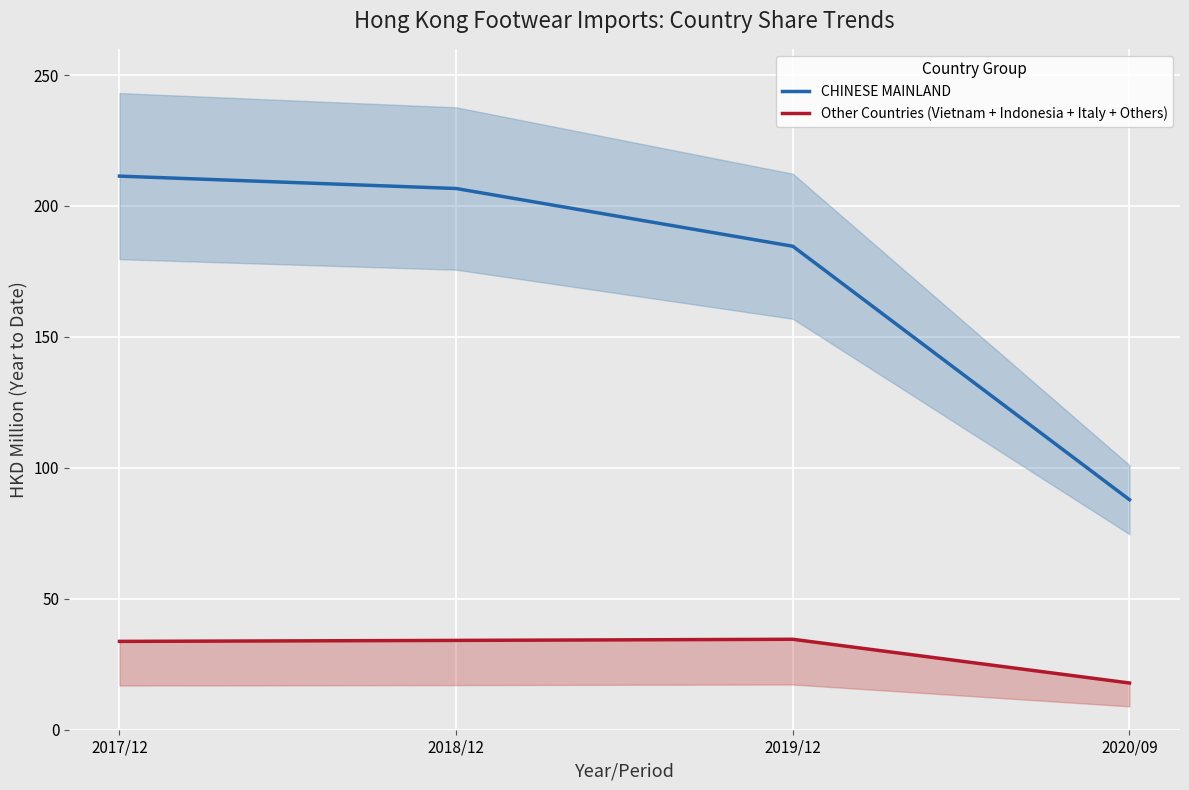

Rank the series at 2017/12 from lowest to highest value.

Other Countries (Vietnam + Indonesia + Italy + Others), CHINESE MAINLAND